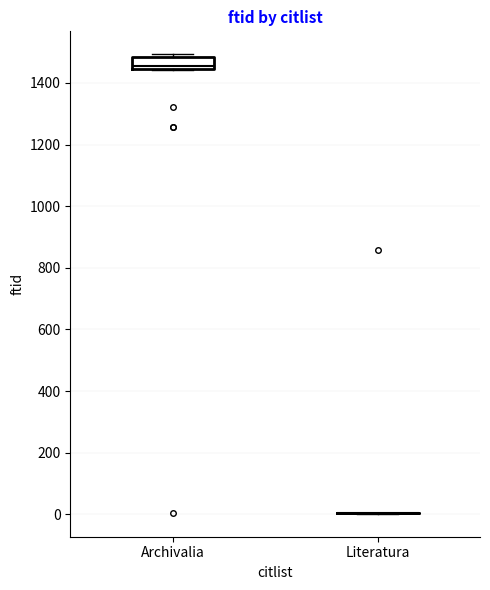

Where does the median line of the box for Archivalia sit on the y-axis? The values are not printed on the chart, so give them approximately, as read against the axis.

1460